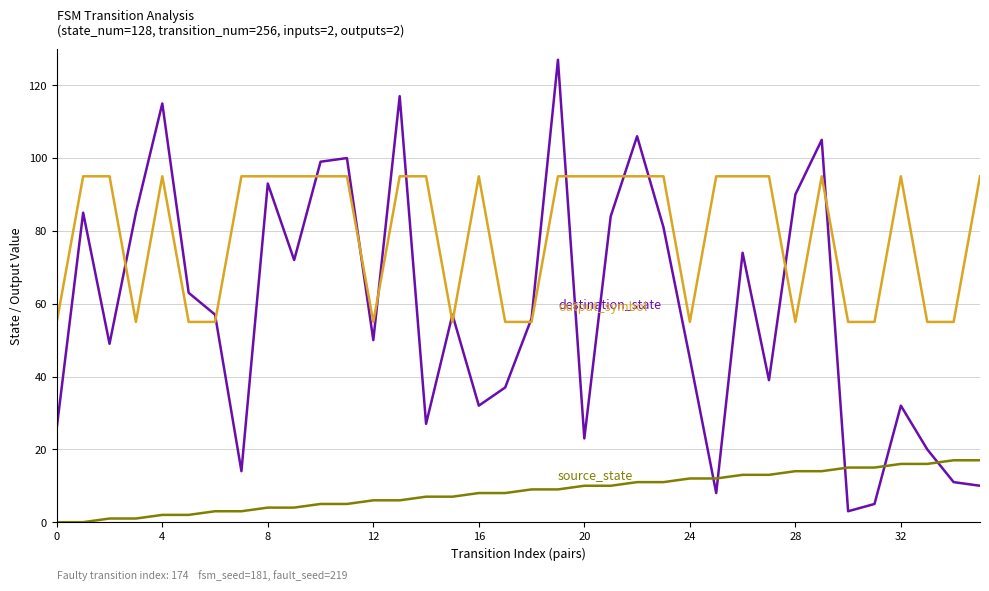

What is the greatest value displayed?

127